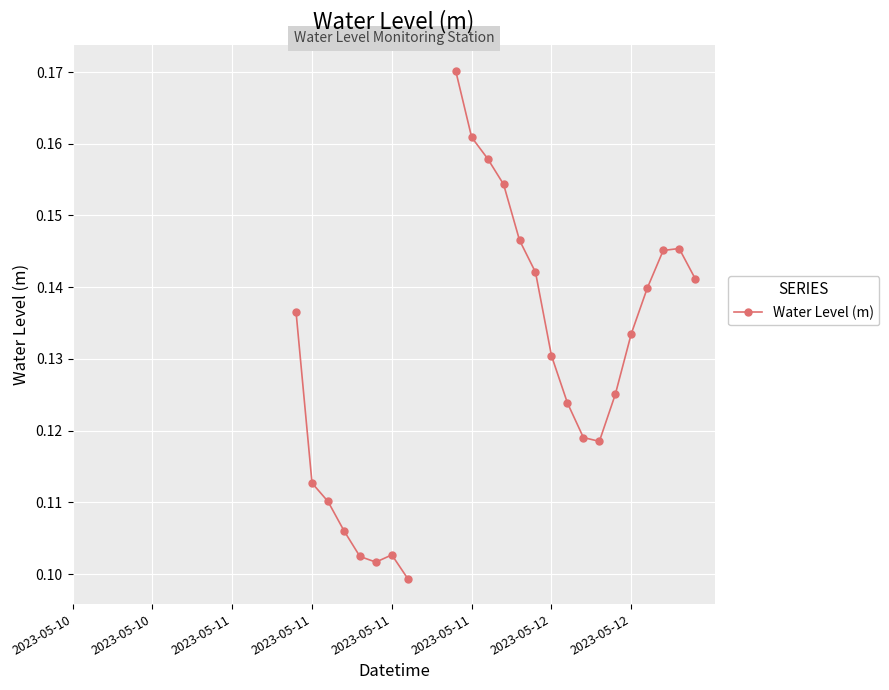

How many lines are shown in the chart?

1